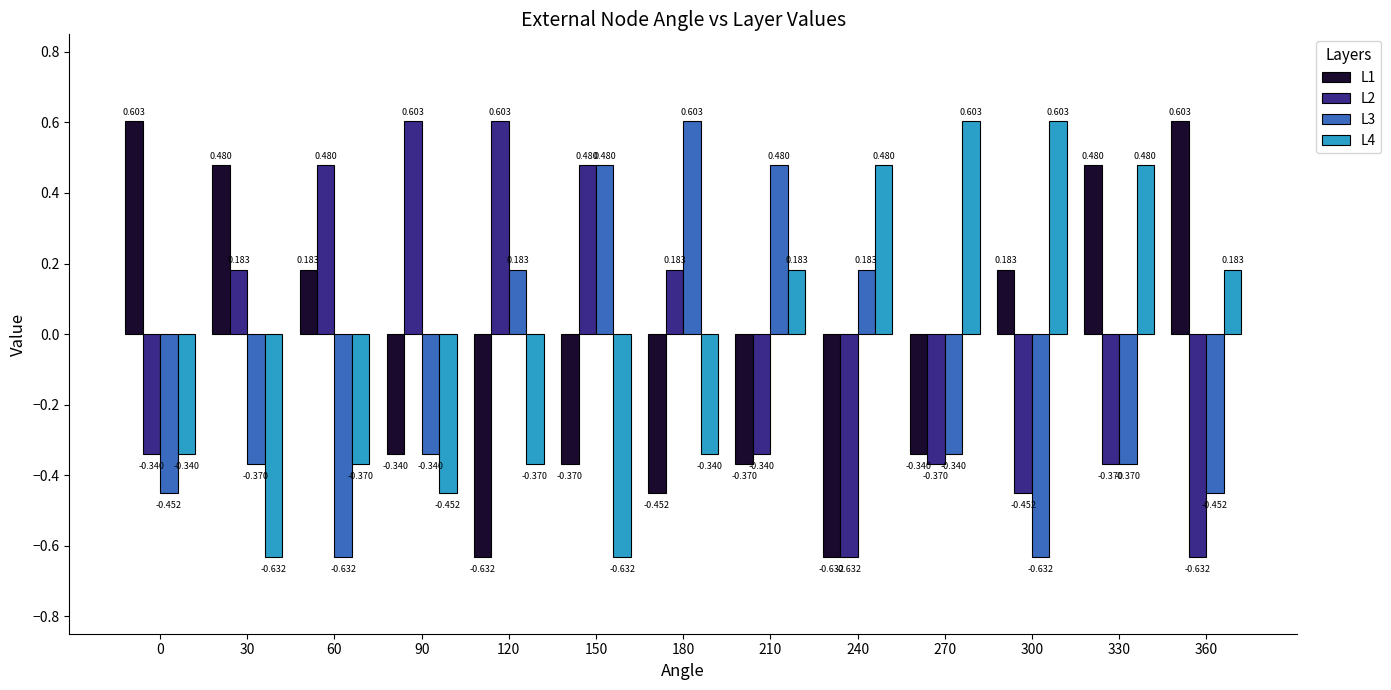

Is the value of L2 at 120 greater than the value of L1 at 210?

Yes